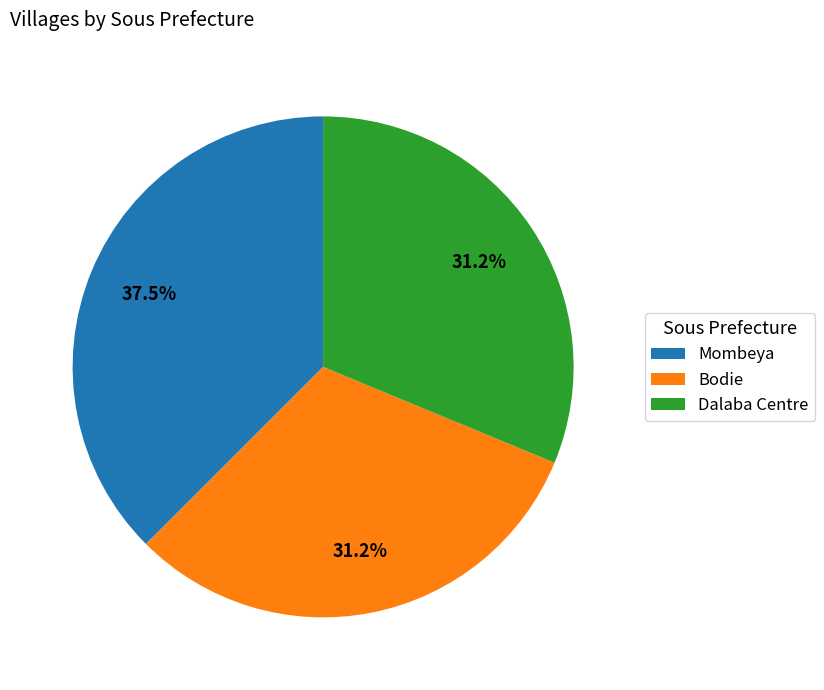

Approximately how many times larger is the value at Mombeya compared to Bodie?

1.2